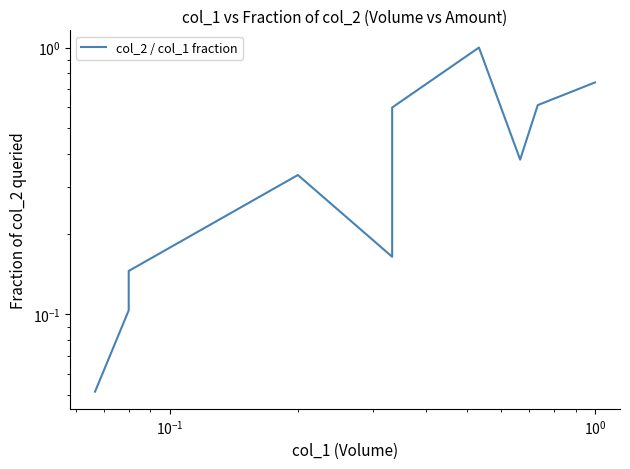

How many interior local peaks (higher than both neighbors) does the data have?

2